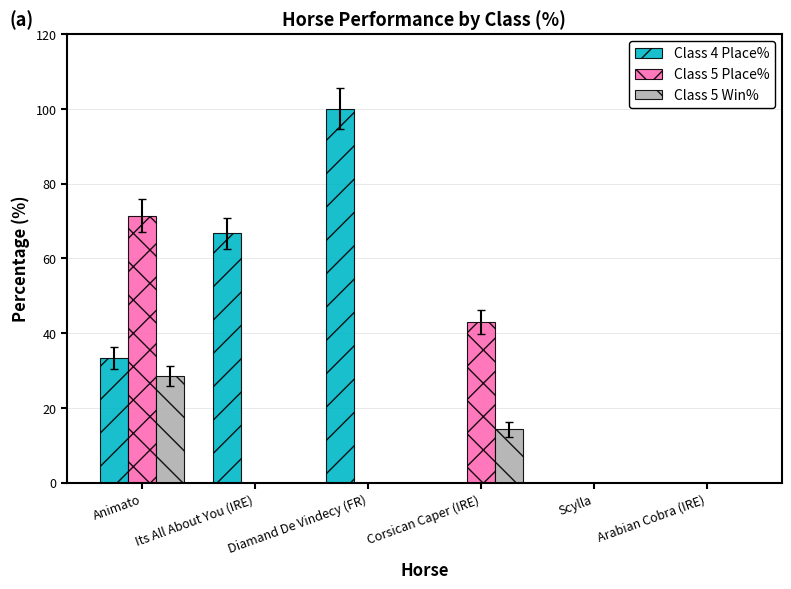

Where is Class 5 Win% nearest to the value 14?

Corsican Caper (IRE)